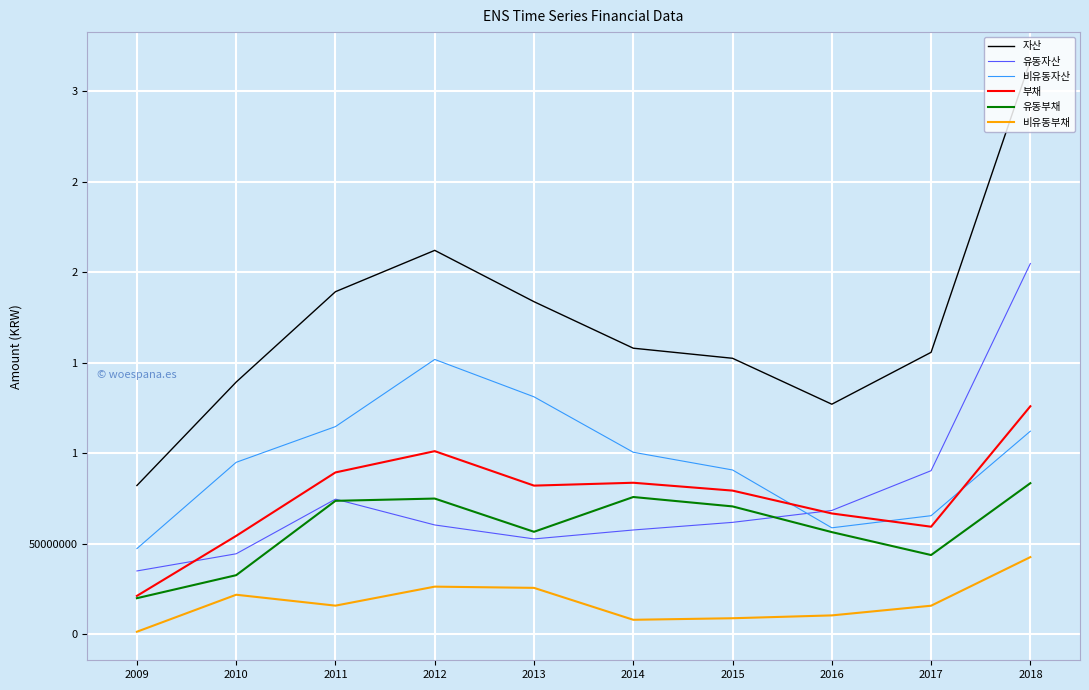

Does the chart display data point markers on the line(s)?

No